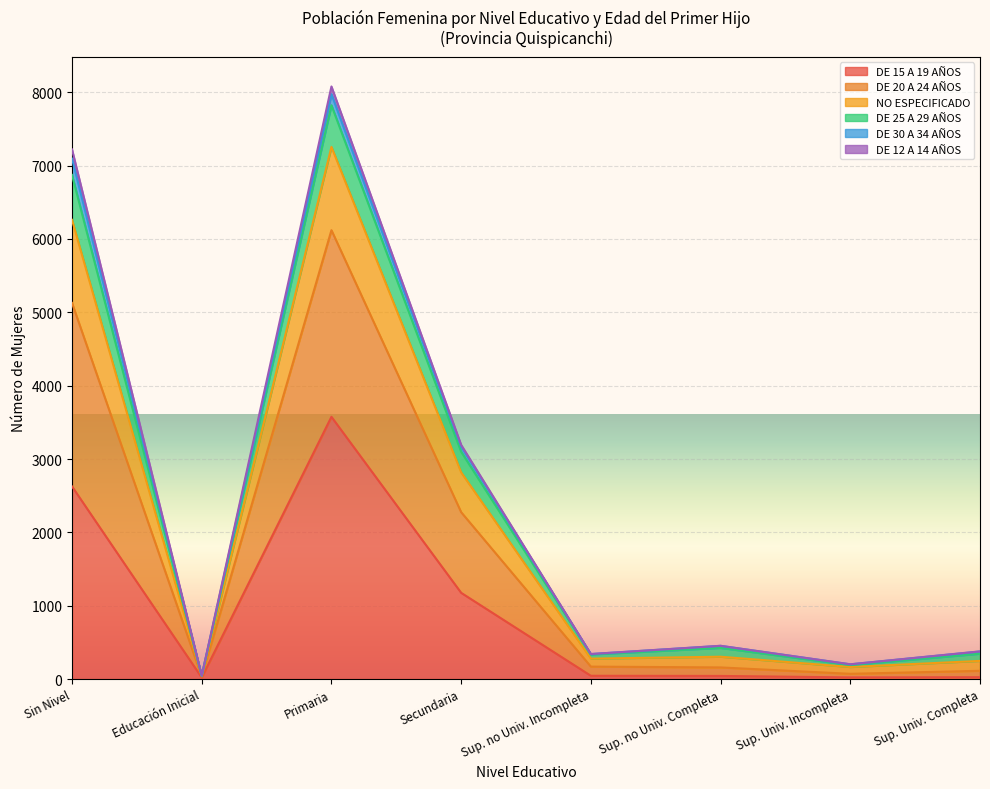

At which label does DE 15 A 19 AÑOS reach its peak?

Primaria